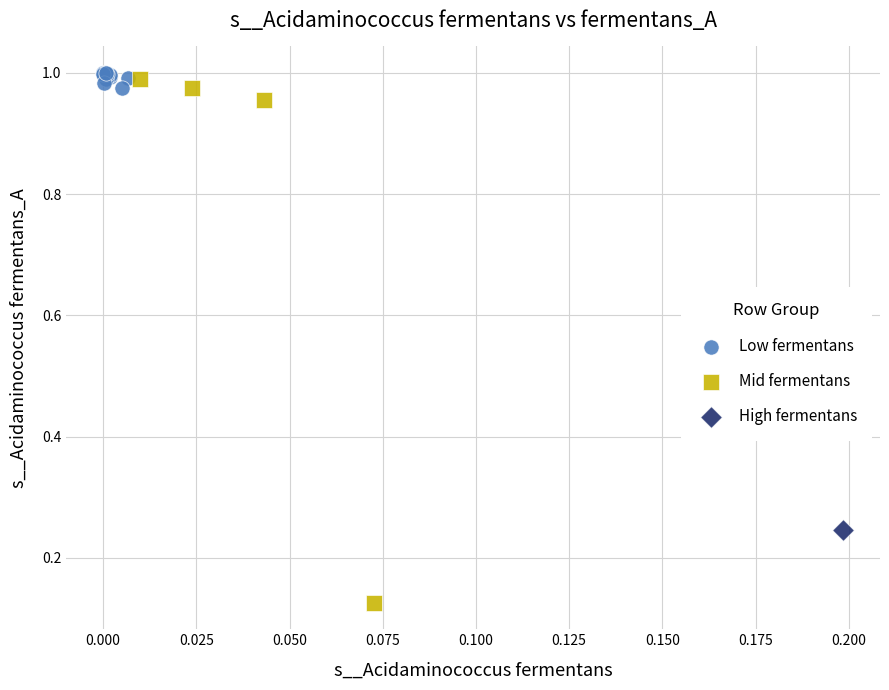

What are all the series names shown in the legend?

Low fermentans, Mid fermentans, High fermentans